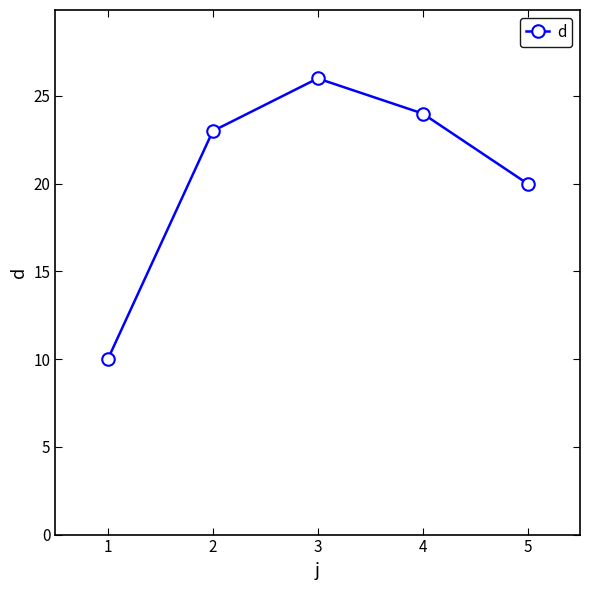

What is the change in value from 1 to 3?

+16